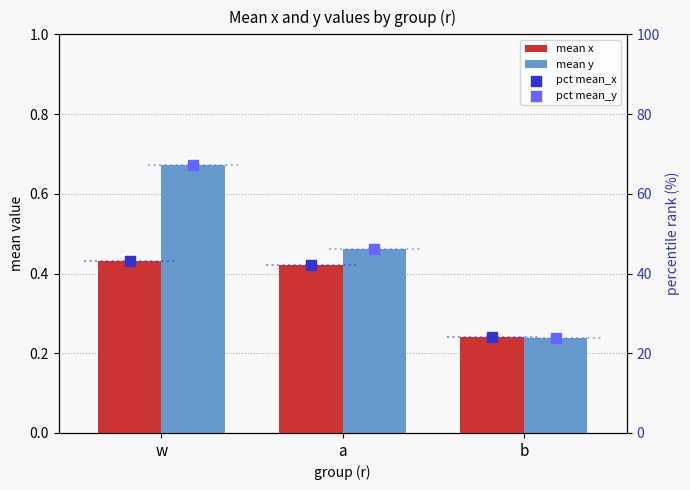

What are all the series names shown in the legend?

mean x, mean y, pct mean_x, pct mean_y